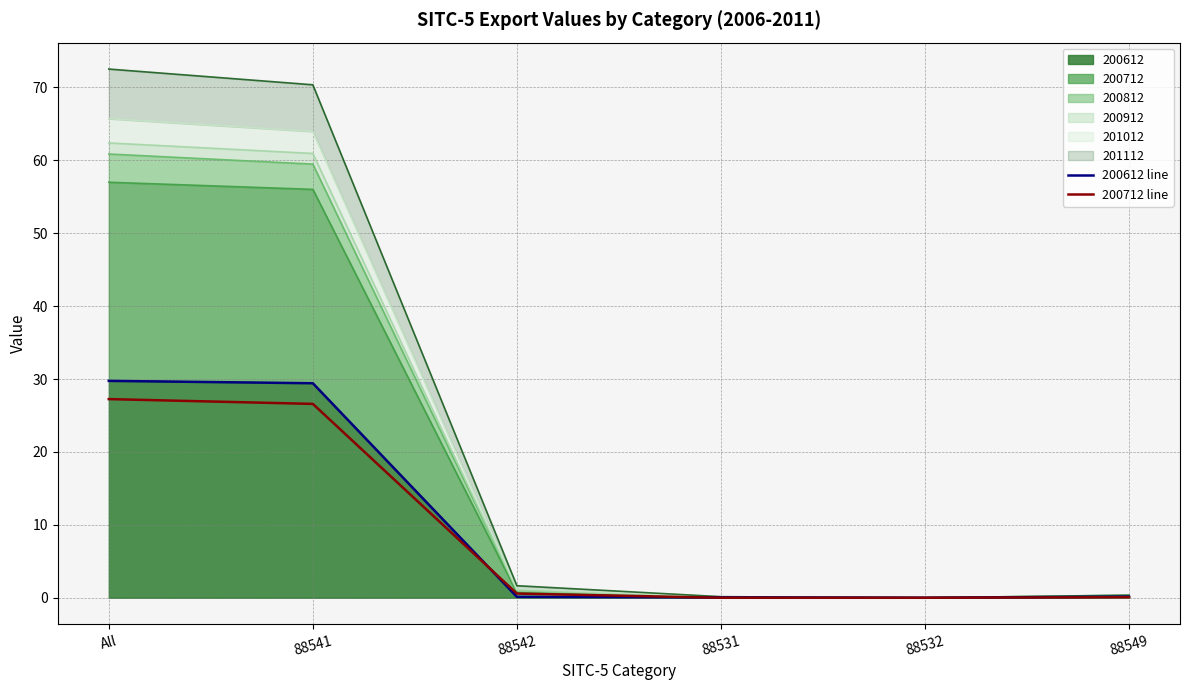

True or false: 200712 line and 200612 line intersect in this chart.

True